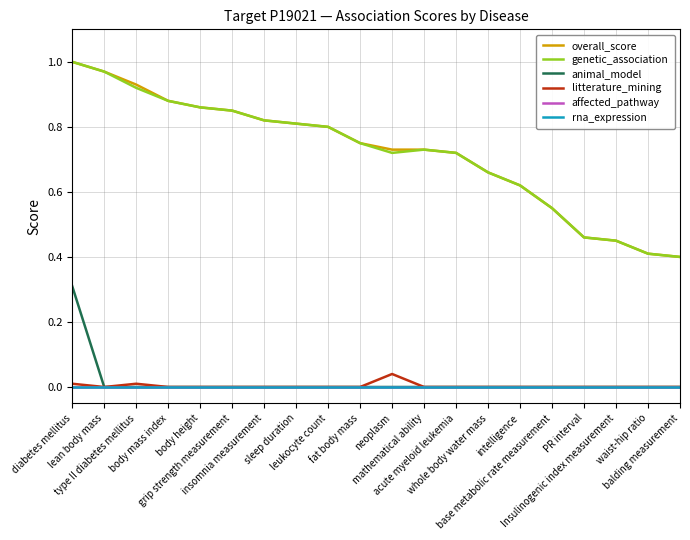

True or false: animal_model has a value of 0.0 at lean body mass.

True